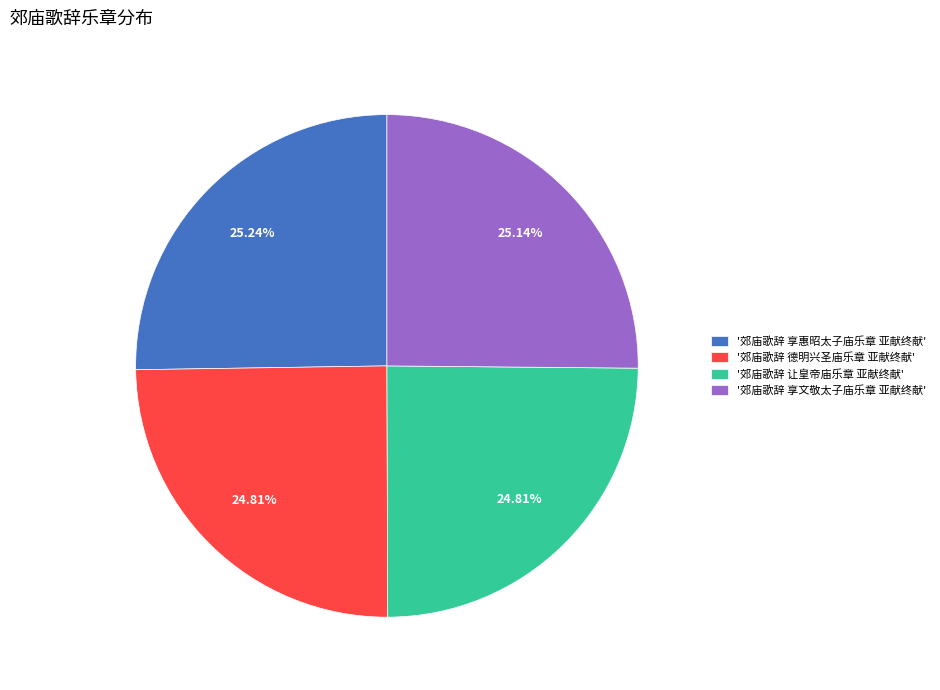

What is the ratio of the value at '郊庙歌辞 德明兴圣庙乐章 亚献终献' to the value at '郊庙歌辞 享惠昭太子庙乐章 亚献终献'?

1.0